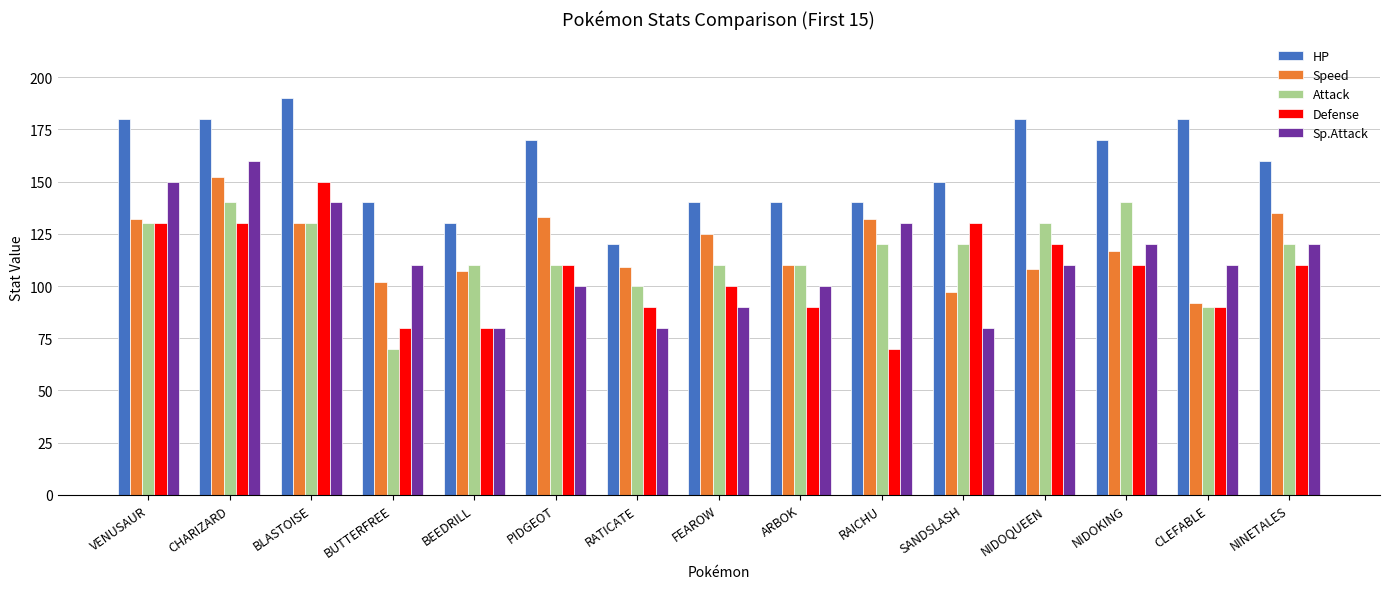

Which series changed the most between FEAROW and NINETALES?

Sp.Attack